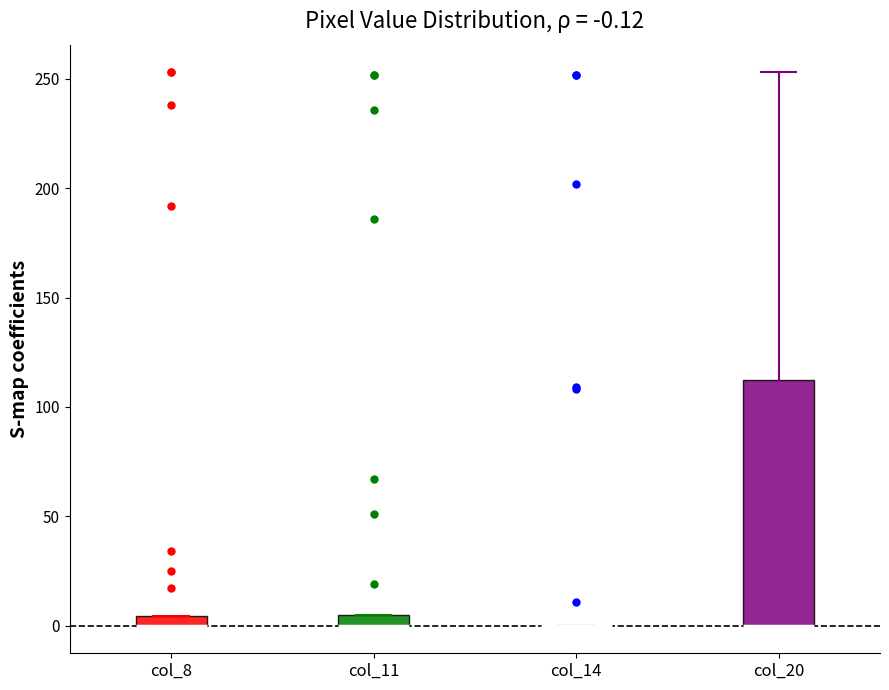

Comparing the boxes themselves (not the whiskers), which one is the tallest?

col_20